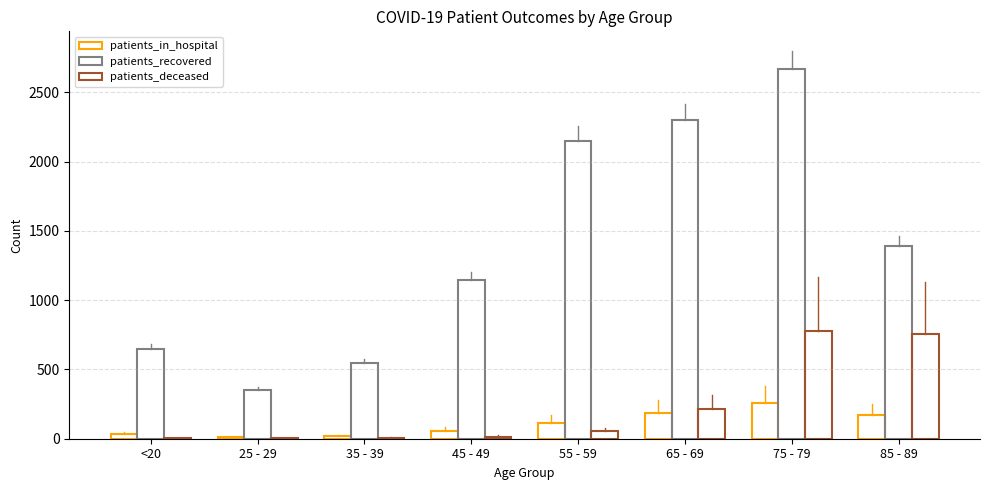

Between <20 and 35 - 39, which series saw the biggest shift?

patients_recovered